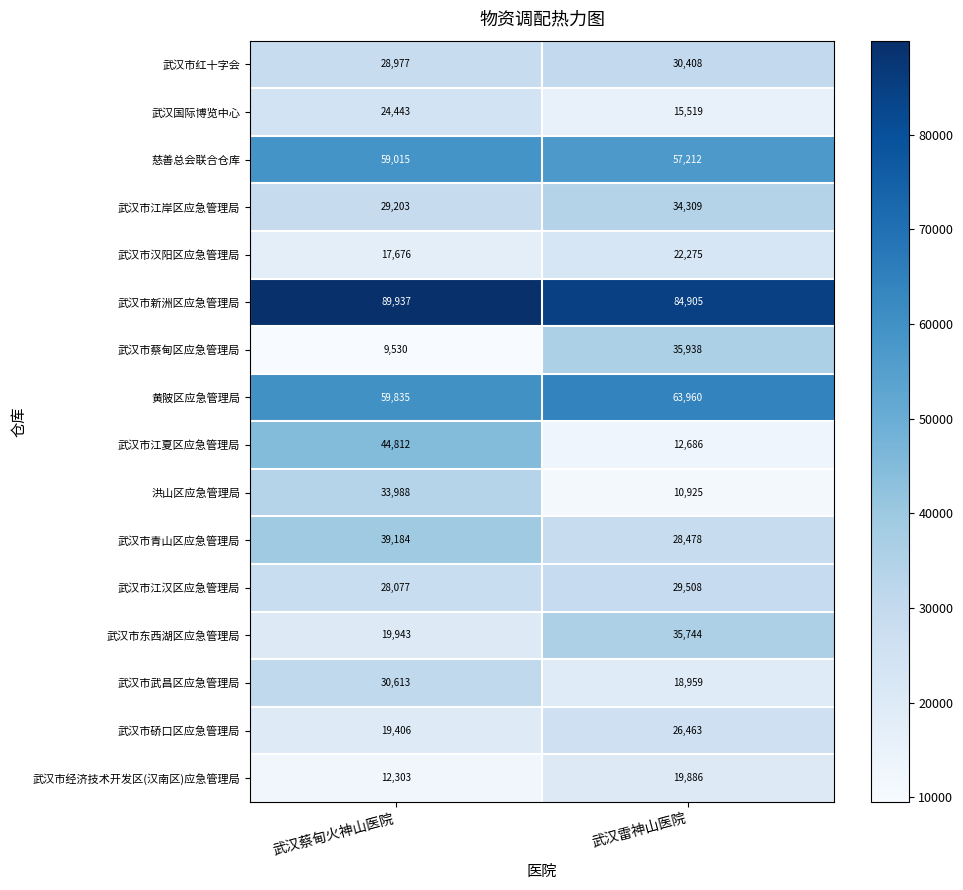

Rank the series by their maximum value, from lowest to highest.

武汉市经济技术开发区(汉南区)应急管理局, 武汉市汉阳区应急管理局, 武汉国际博览中心, 武汉市硚口区应急管理局, 武汉市江汉区应急管理局, 武汉市红十字会, 武汉市武昌区应急管理局, 洪山区应急管理局, 武汉市江岸区应急管理局, 武汉市东西湖区应急管理局, 武汉市蔡甸区应急管理局, 武汉市青山区应急管理局, 武汉市江夏区应急管理局, 慈善总会联合仓库, 黄陂区应急管理局, 武汉市新洲区应急管理局